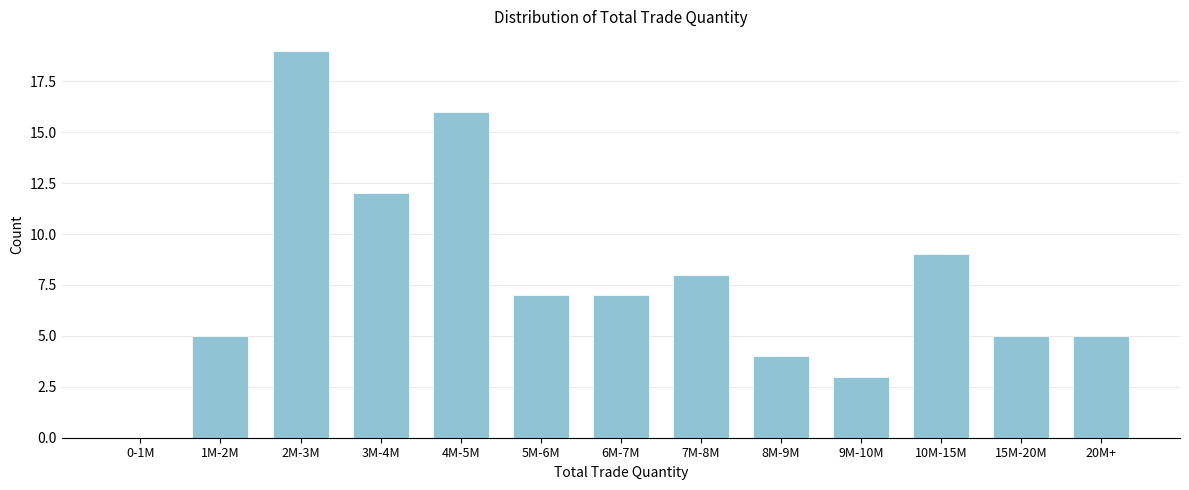

Reading left to right, transcribe all the data shown in this chart.

0-1M=0	1M-2M=5	2M-3M=19	3M-4M=12	4M-5M=16	5M-6M=7	6M-7M=7	7M-8M=8	8M-9M=4	9M-10M=3	10M-15M=9	15M-20M=5	20M+=5